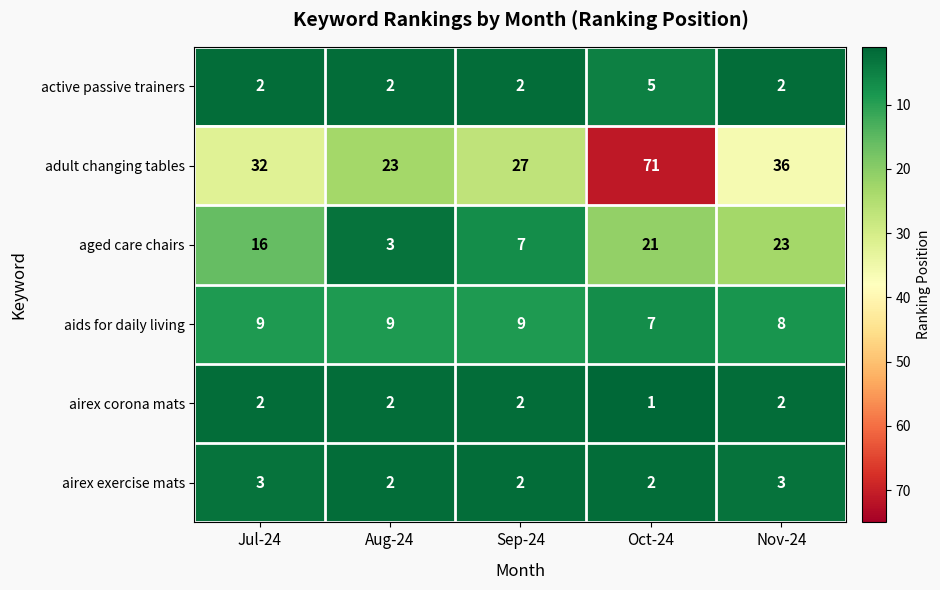

What is the total value across all series at Jul-24?

64